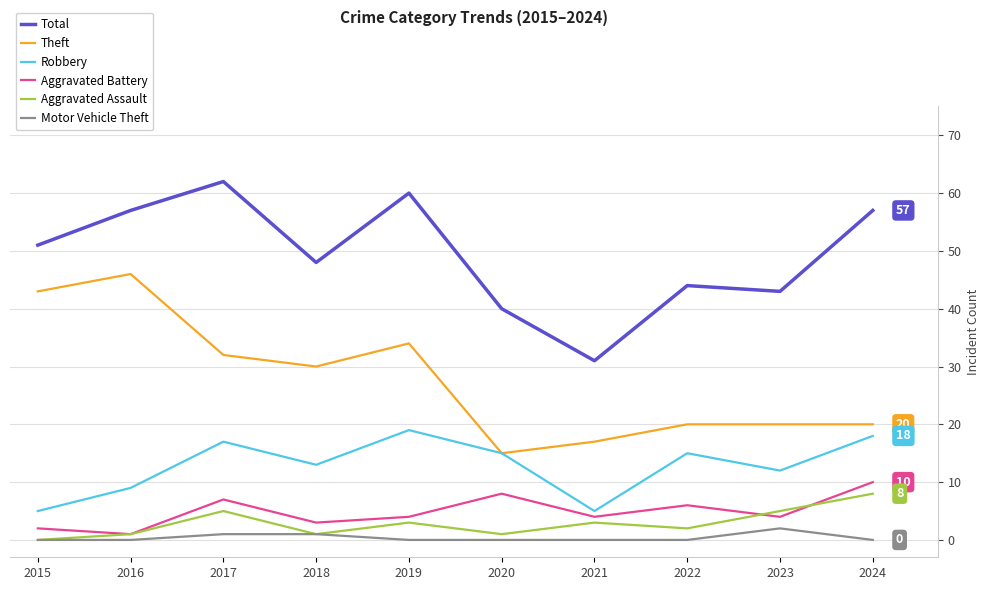

How many series are shown in this chart?

6